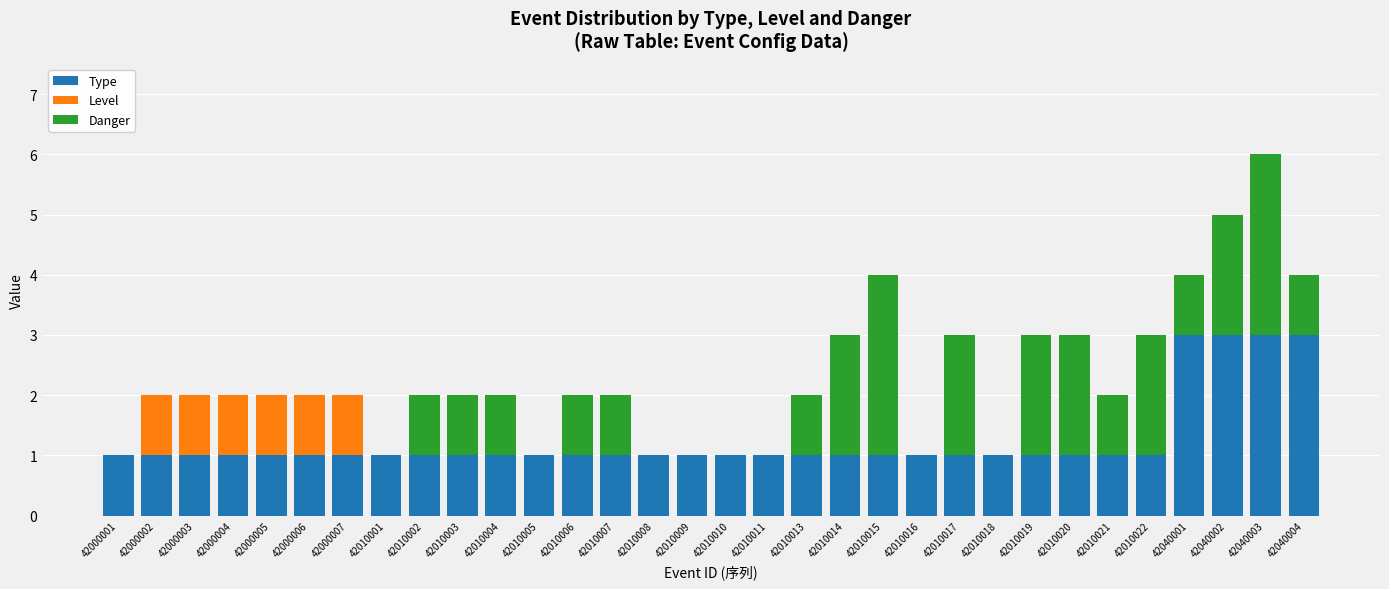

At which category is the sum across all series the highest?

42040003